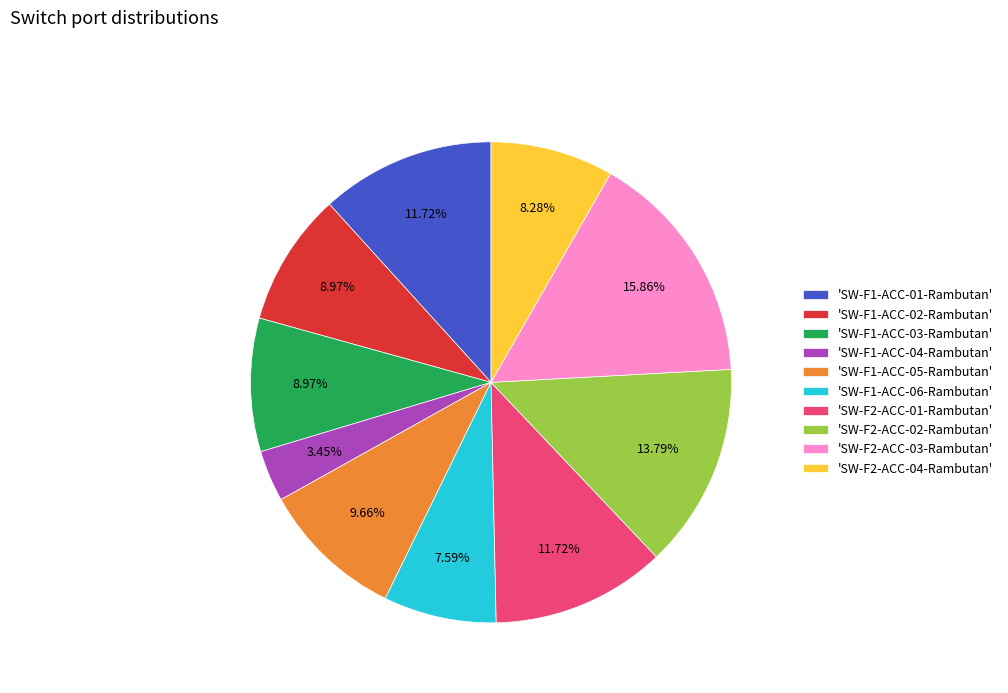

Count the number of slices in the pie.

10